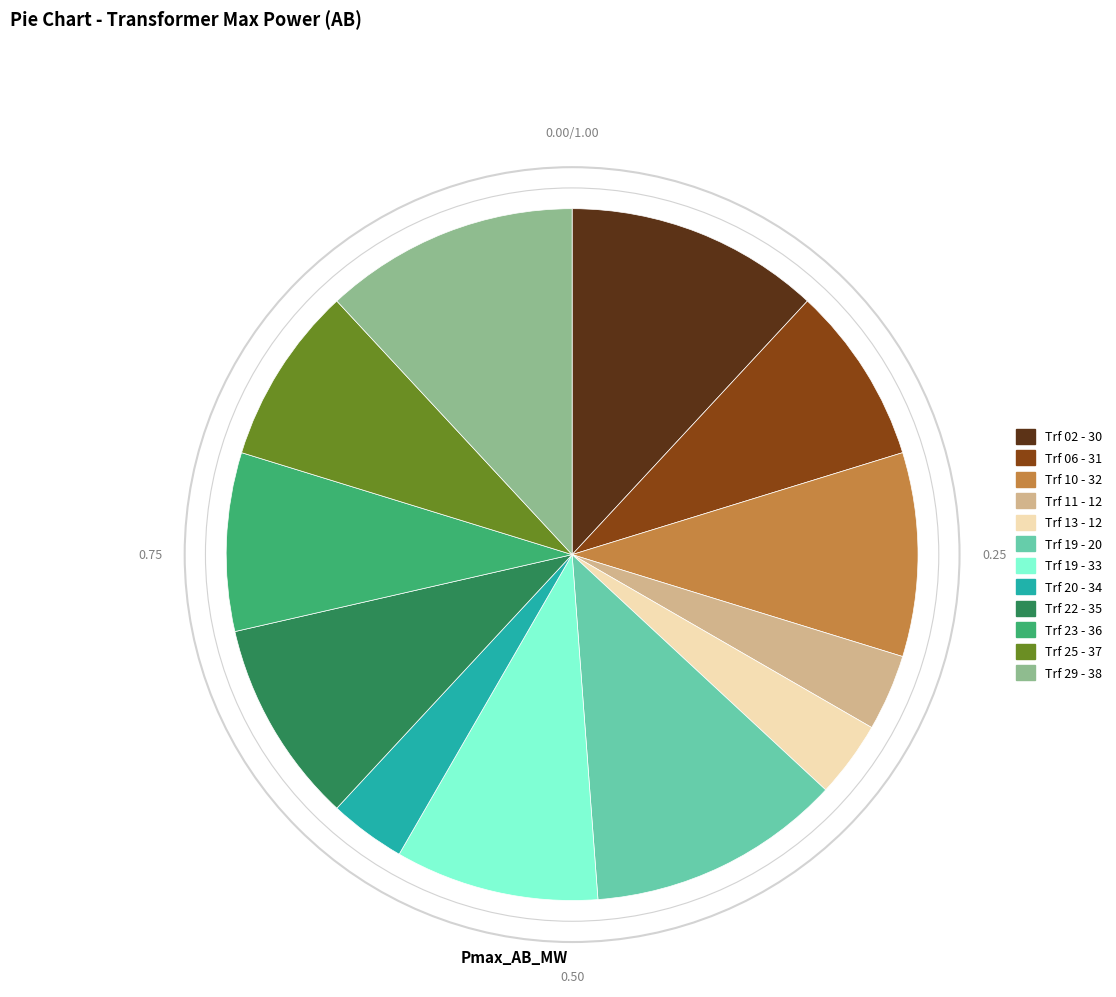

Is Trf 02 - 30 the majority of the pie?

No